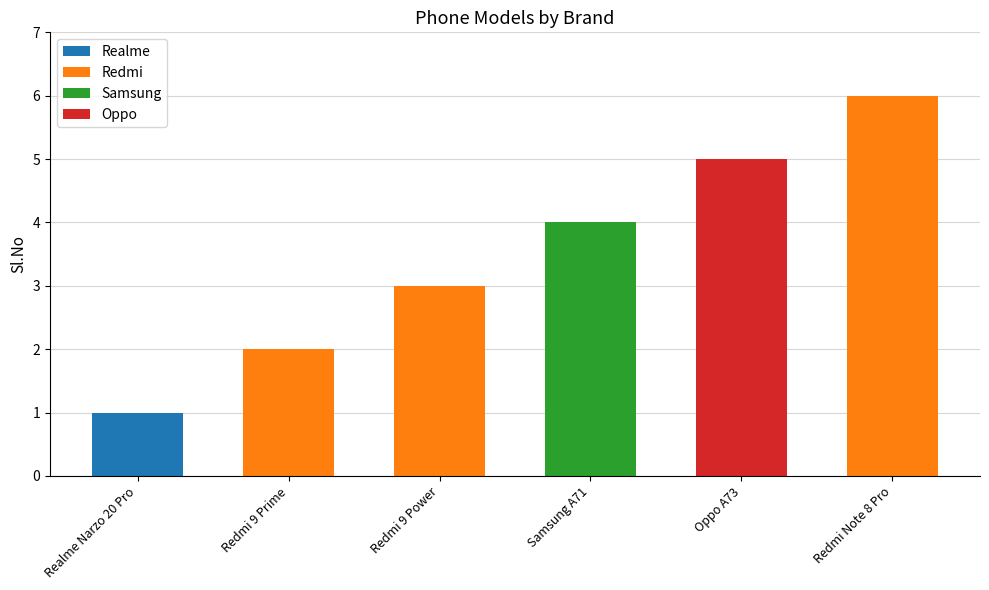

Which category has the highest value in the Redmi series?

Redmi Note 8 Pro